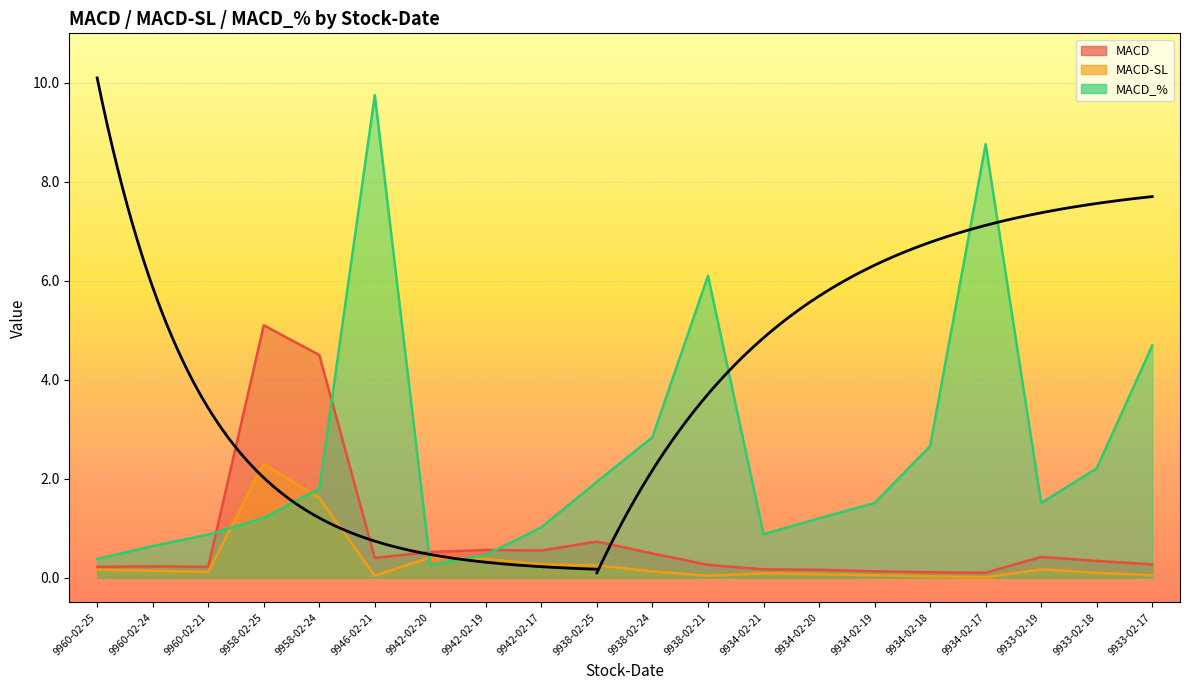

List the series in order of their overall mean, highest first.

MACD_%, MACD, MACD-SL